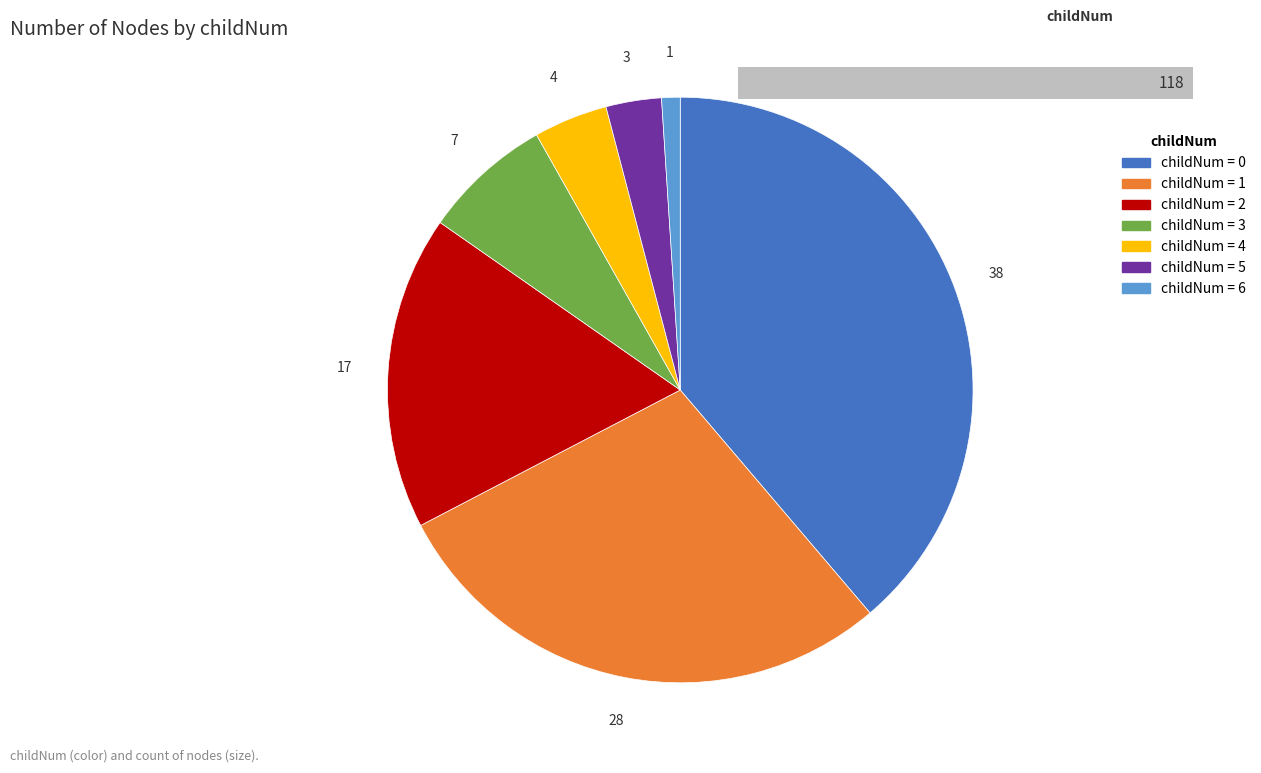

True or false: 3 accounts for 7% of the total.

True